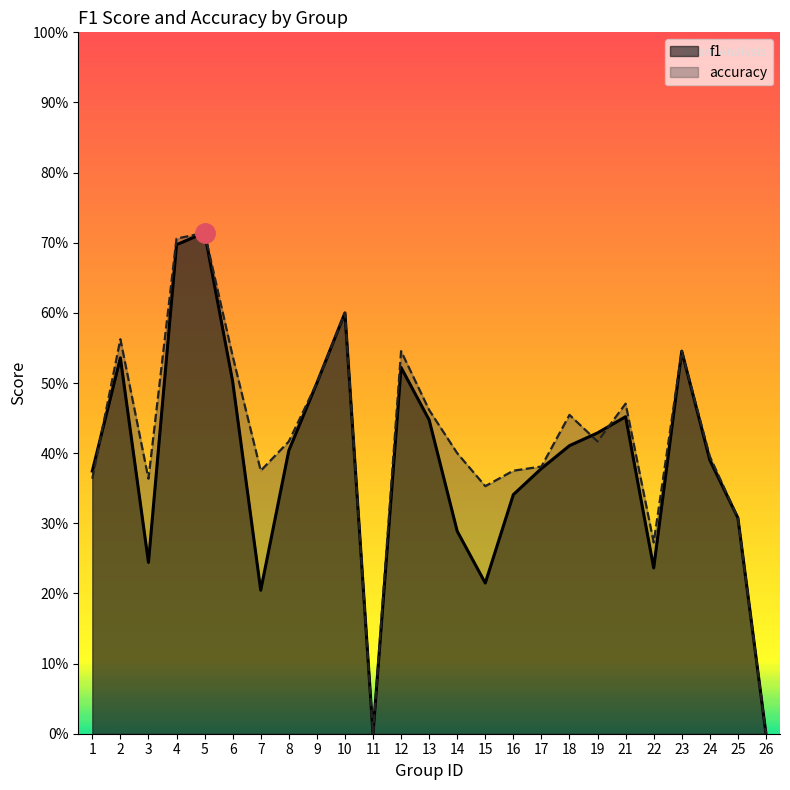

In f1, how many points are higher than both neighbors (excluding endpoints)?

6